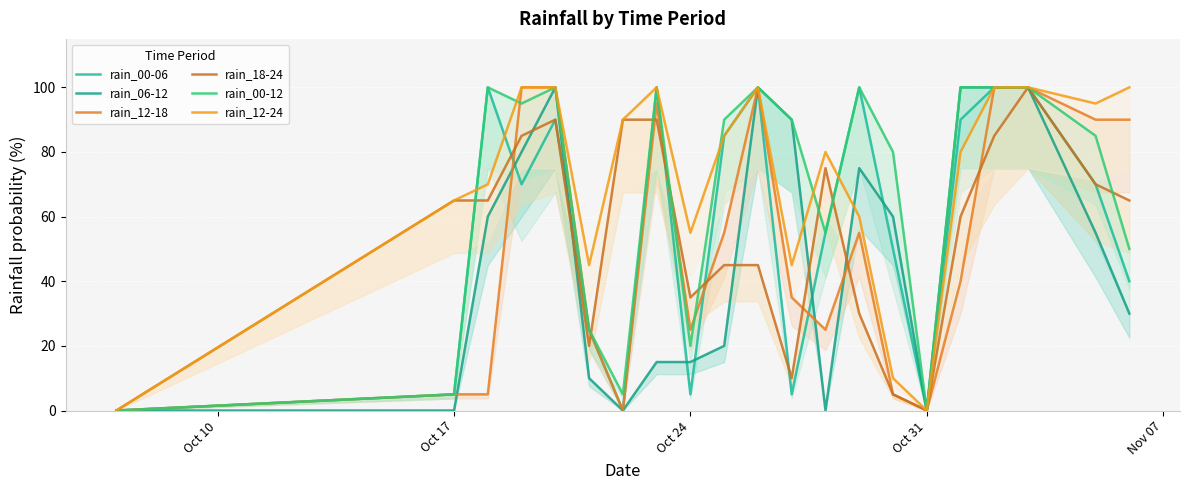

How many positive values does the rain_12-18 series have?

18